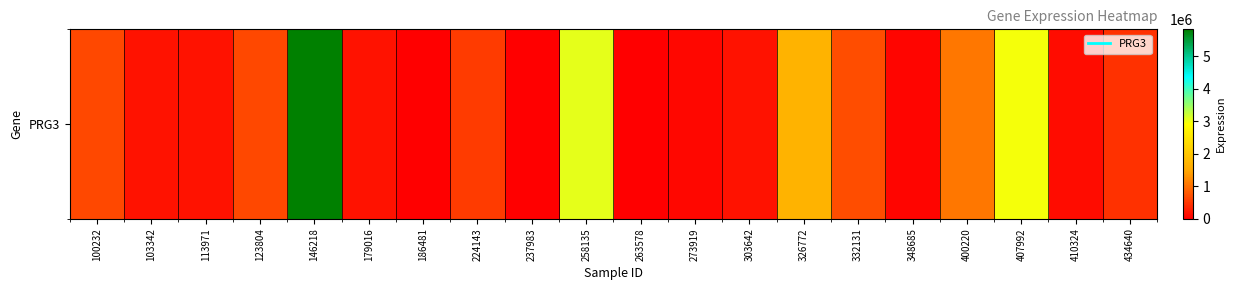

At which label does the data first exceed 455289?

100232